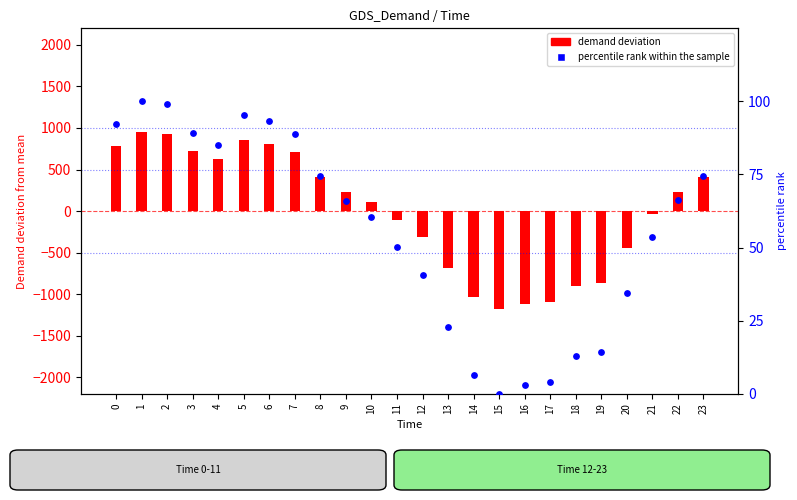

Is the value of percentile rank within the sample at 6 greater than the value of Demand deviation at 10?

No